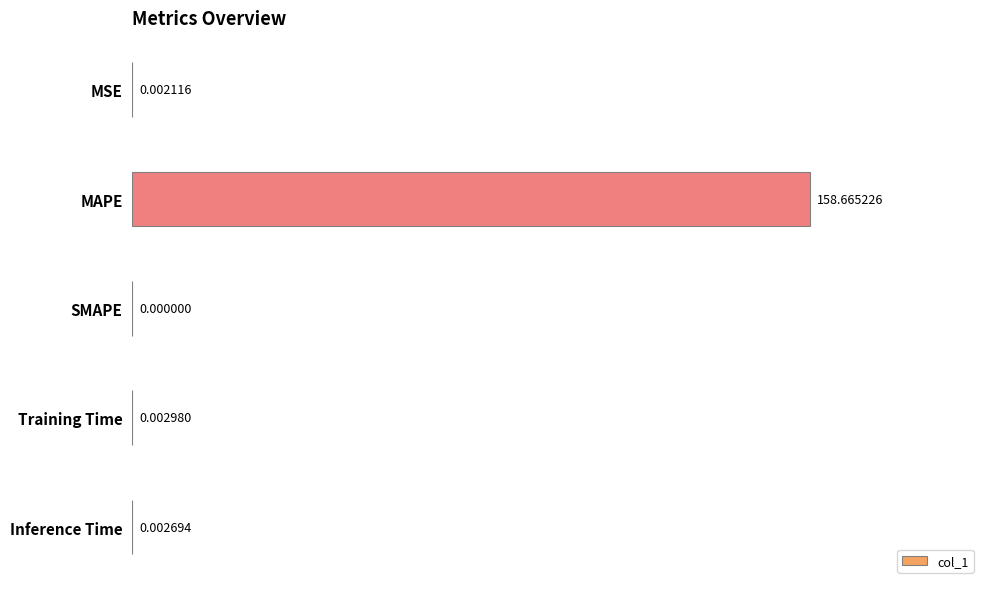

At which label is the value closest to 79?

Training Time